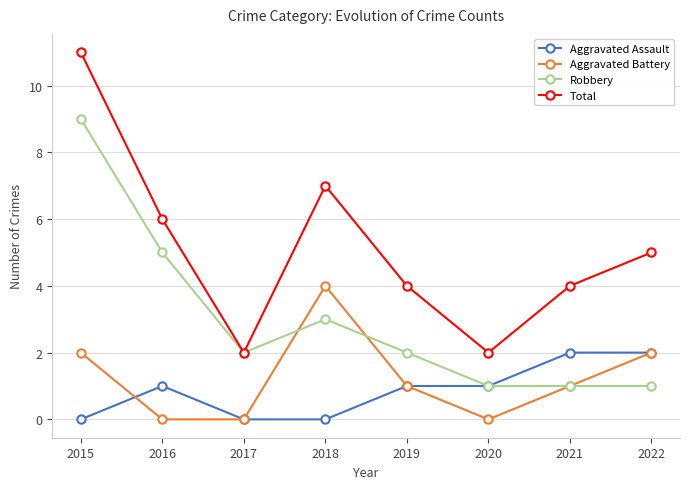

Is it true that Robbery equals 3 at 2017?

False